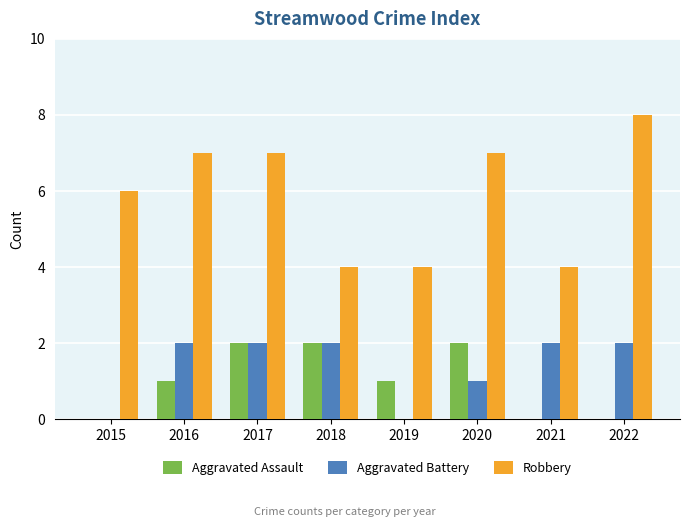

Between 2017 and 2018, which series saw the biggest shift?

Robbery